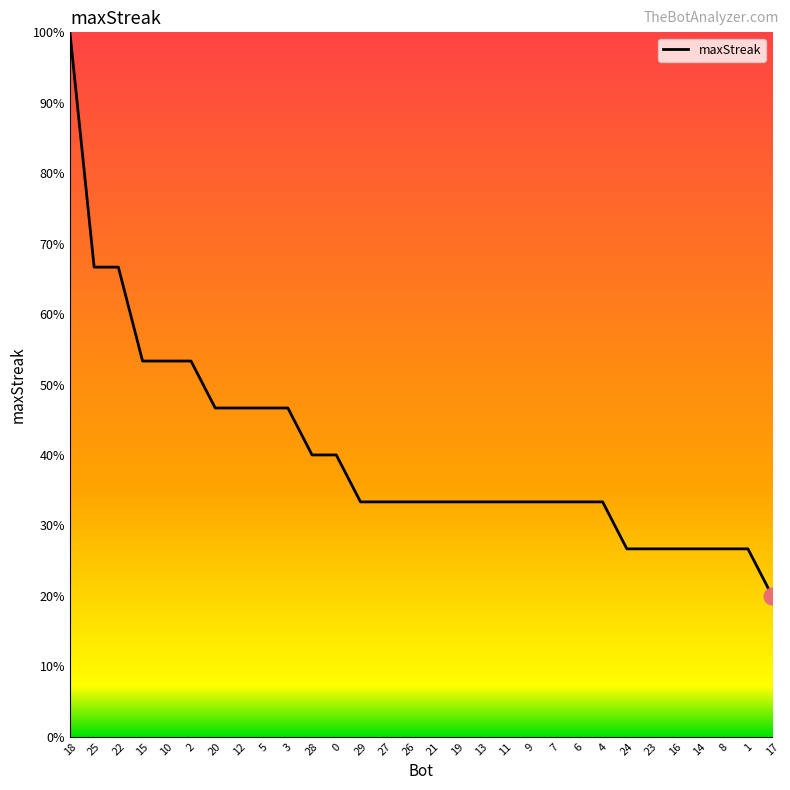

Which label corresponds to the largest value in the chart?

18